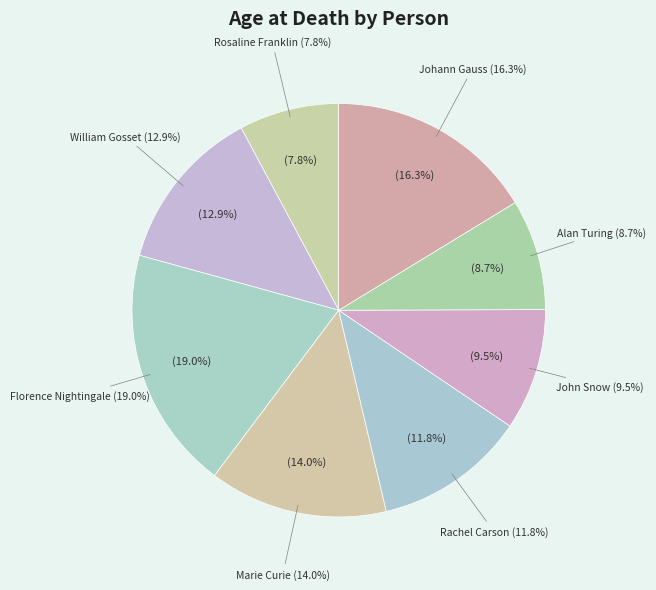

How many slices are in this pie chart?

8